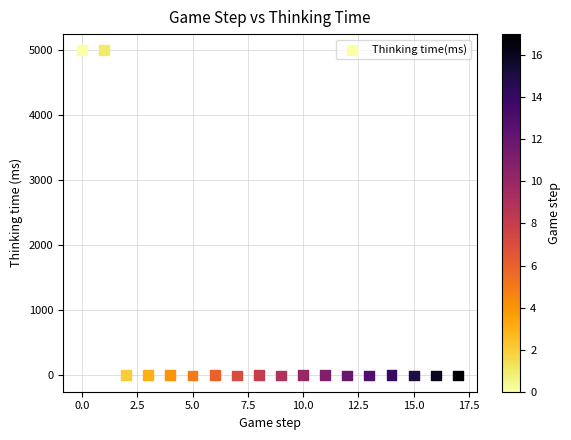

What is the range of Y values (max minus min)?

4990